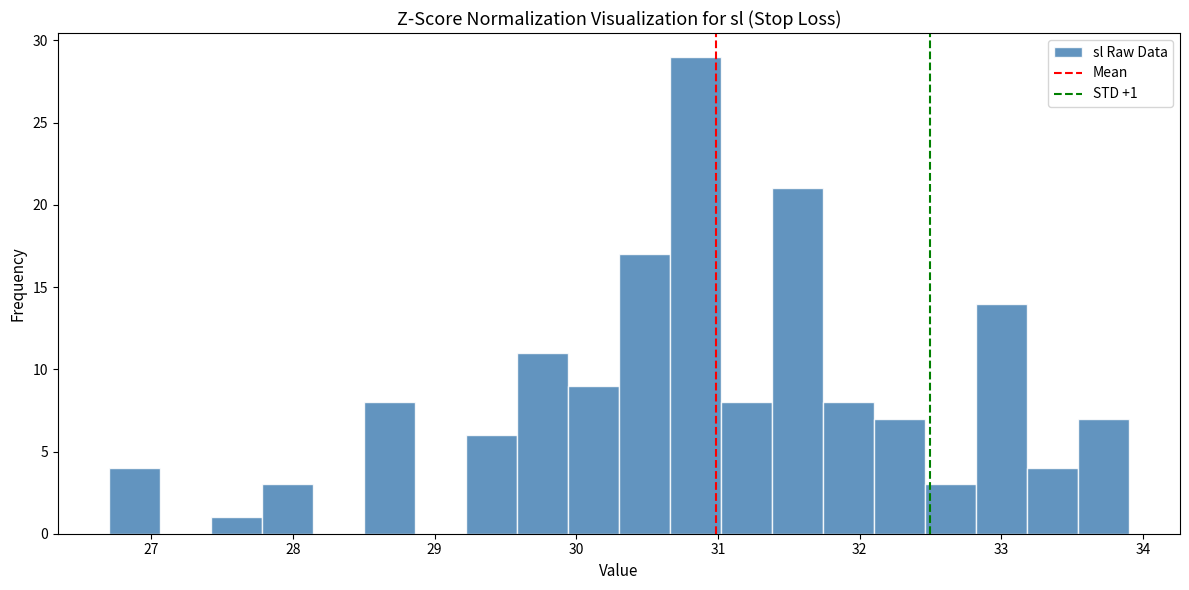

Around what value on the x-axis is the tallest bar? Give the approximate position of its centre, as read against the axis.

30.8